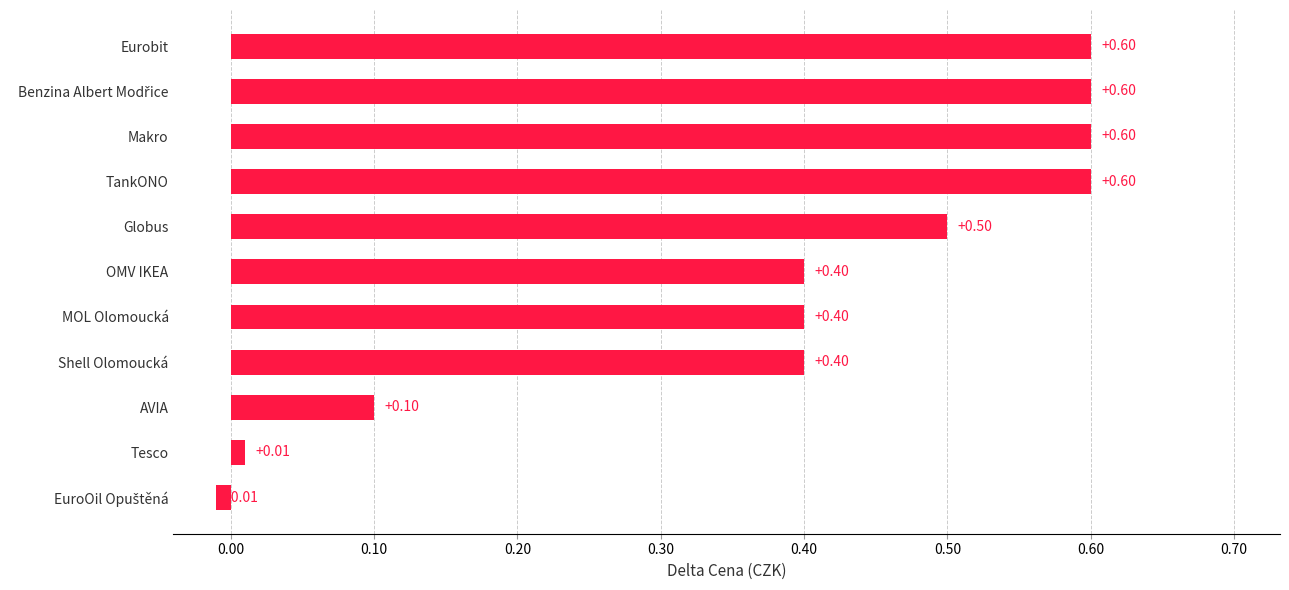

What is the sum of the values at Shell Olomoucká and Tesco?

0.4